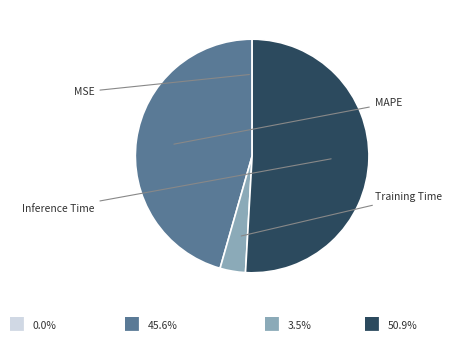

To the nearest percent, what is the combined percentage of MSE and Training Time?

4%